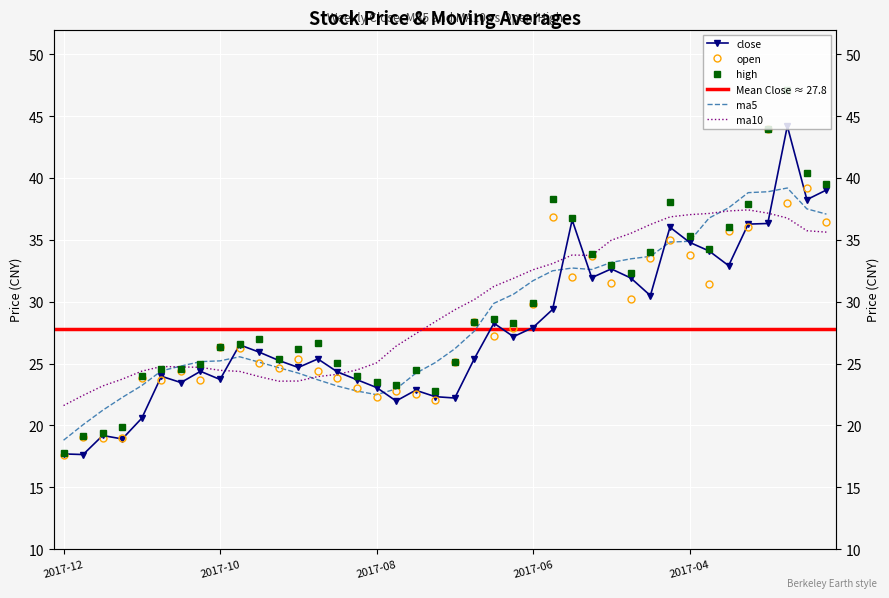

What position from the left is 2017-07-28?

20